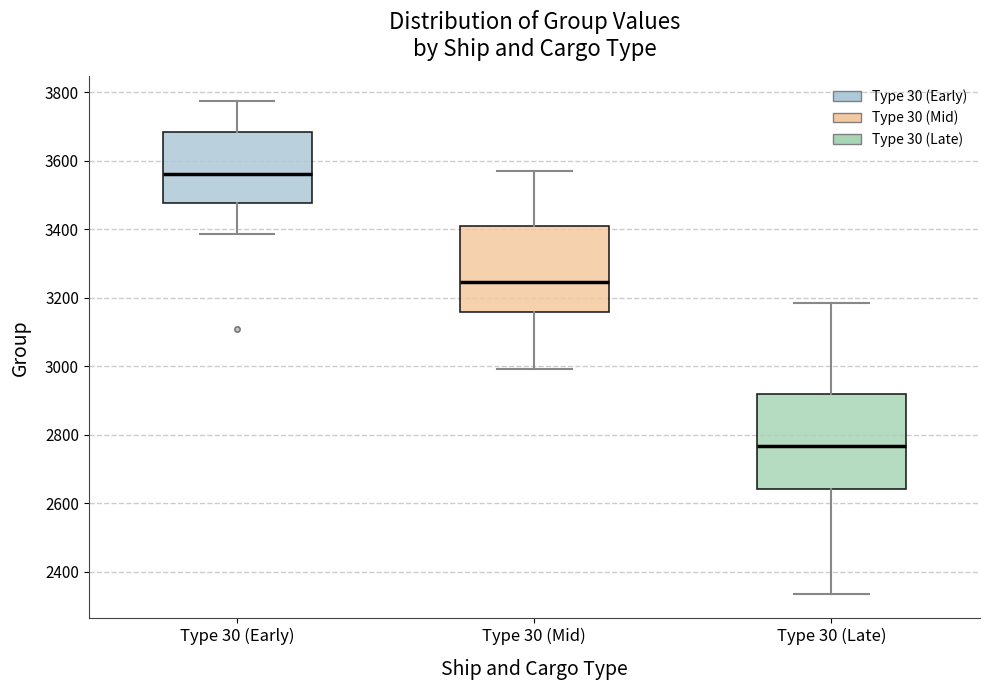

Reading left to right, transcribe this box plot: for each box, give where its median line is, the range the box spans, and where its two whiskers end, as read against the y-axis. The values are not printed on the chart, so give them approximately, as read against the axis.

Type 30 (Early): median 3560, box 3480 to 3680, whiskers 3380 to 3780
Type 30 (Mid): median 3240, box 3160 to 3420, whiskers 3000 to 3560
Type 30 (Late): median 2760, box 2640 to 2920, whiskers 2340 to 3180